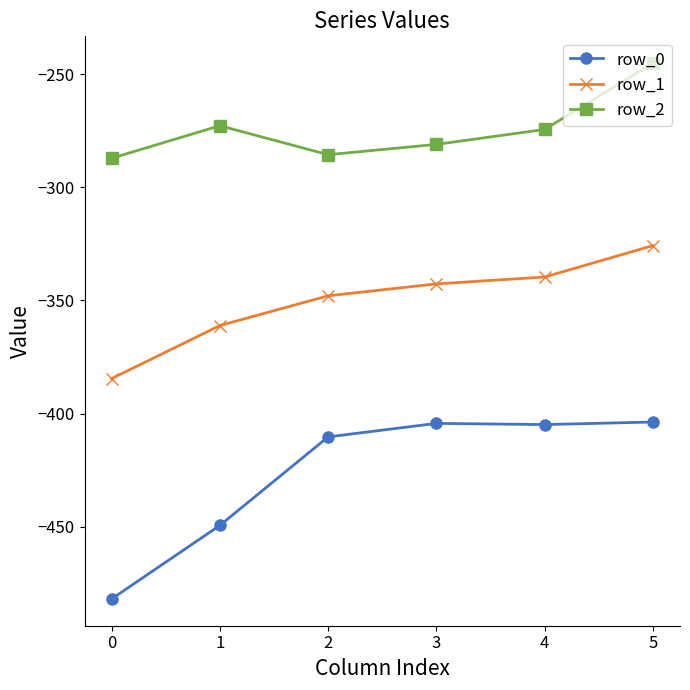

How many lines are shown in the chart?

3